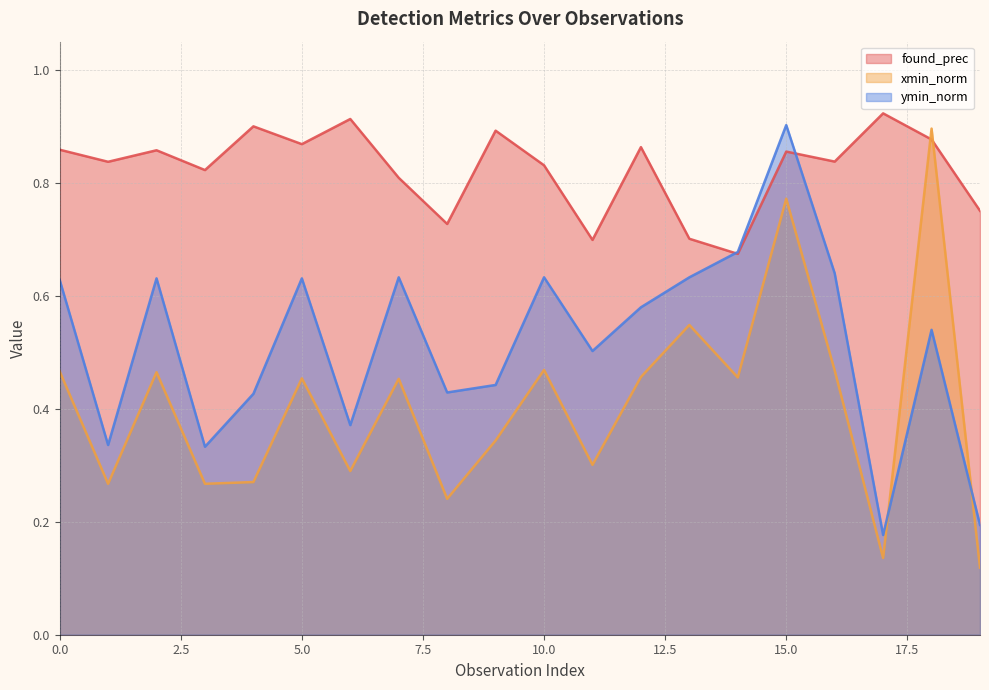

How many lines are shown in the chart?

3